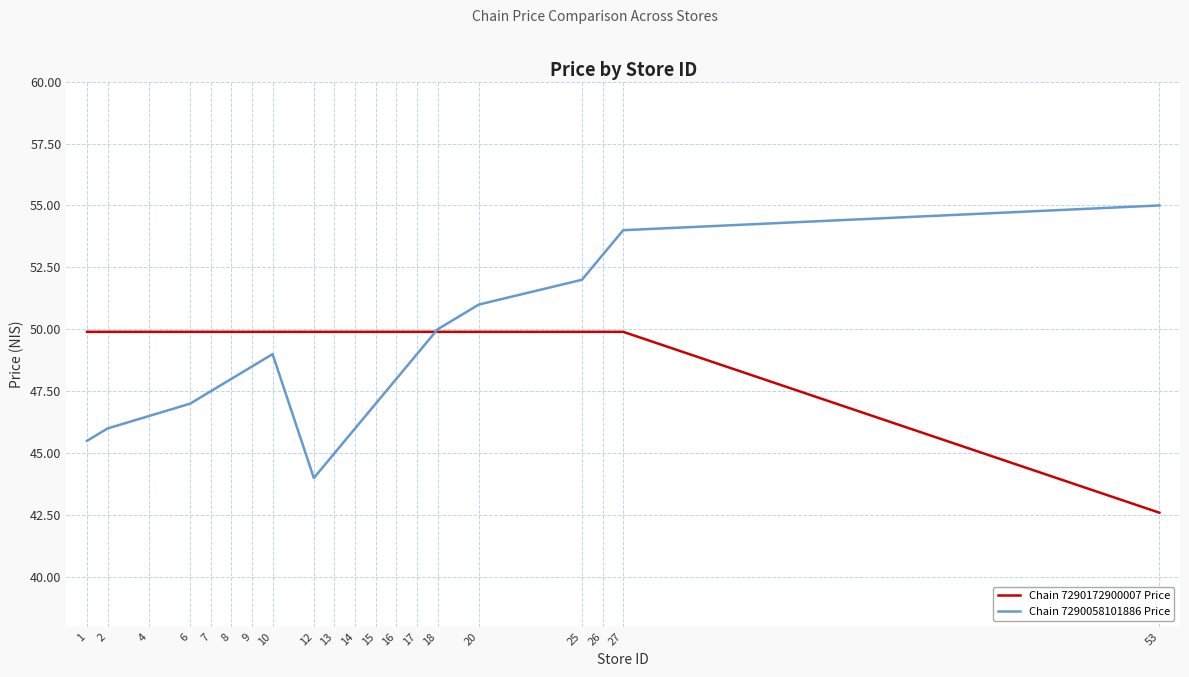

What are all the series names shown in the legend?

Chain 7290172900007 Price, Chain 7290058101886 Price